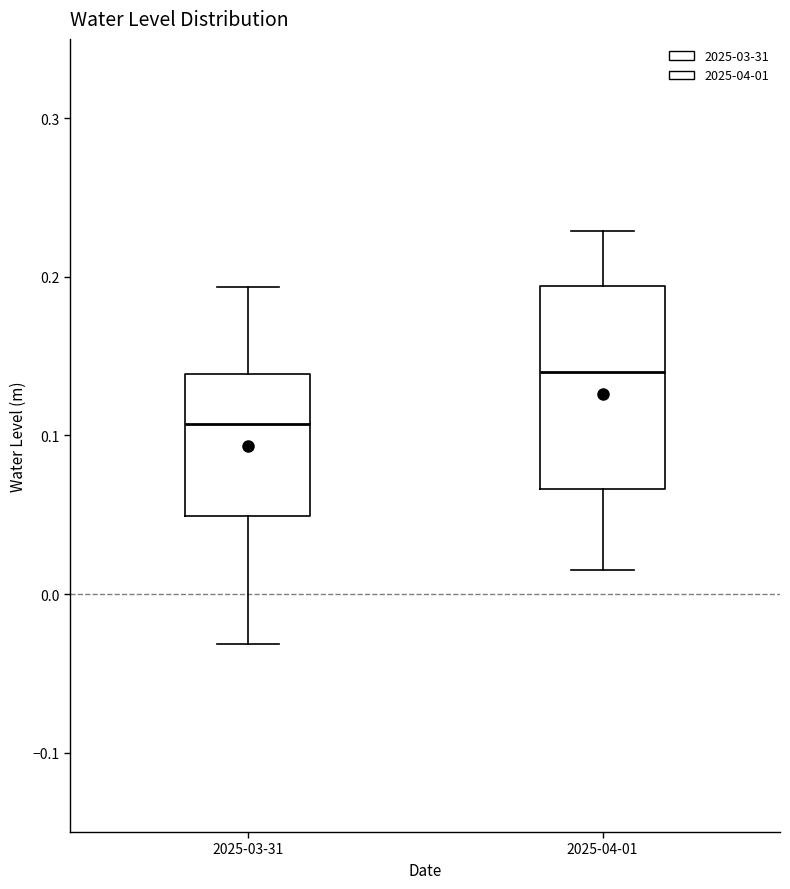

Which box is the tallest, from its lower edge to its upper edge?

2025-04-01